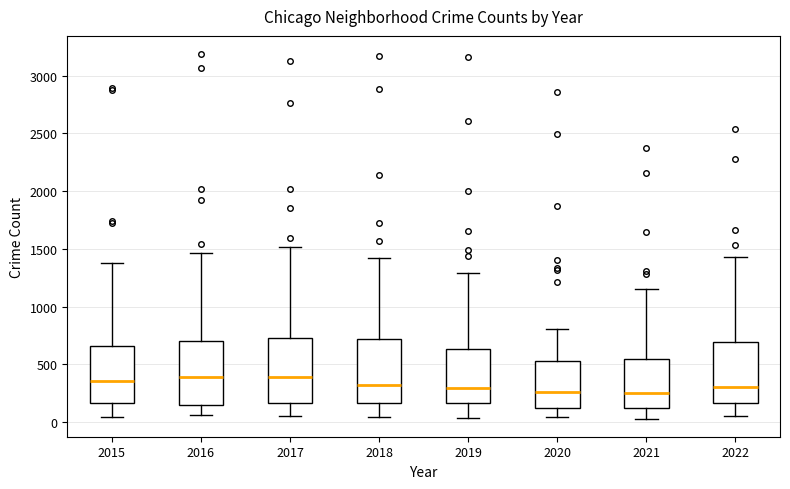

Reading left to right, read every box against the y-axis: the position of its median line, the range the box covers, and the ends of its whiskers. The values are not printed on the chart, so give them approximately, as read against the axis.

2015: median 350, box 150 to 650, whiskers 50 to 1400
2016: median 400, box 150 to 700, whiskers 50 to 1450
2017: median 400, box 150 to 750, whiskers 50 to 1500
2018: median 300, box 150 to 700, whiskers 50 to 1400
2019: median 300, box 150 to 650, whiskers 50 to 1300
2020: median 250, box 100 to 550, whiskers 50 to 800
2021: median 250, box 100 to 550, whiskers 50 to 1150
2022: median 300, box 150 to 700, whiskers 50 to 1450